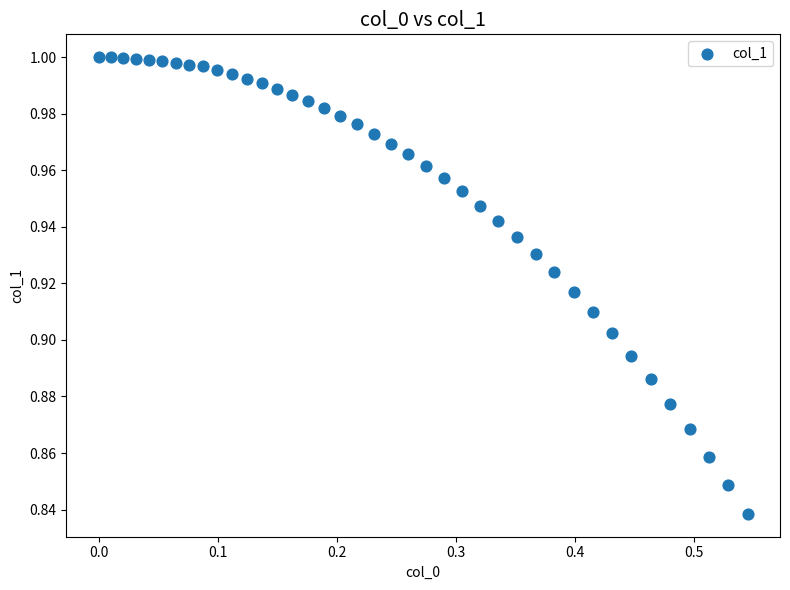

What is the range of X values (max minus min)?

0.5